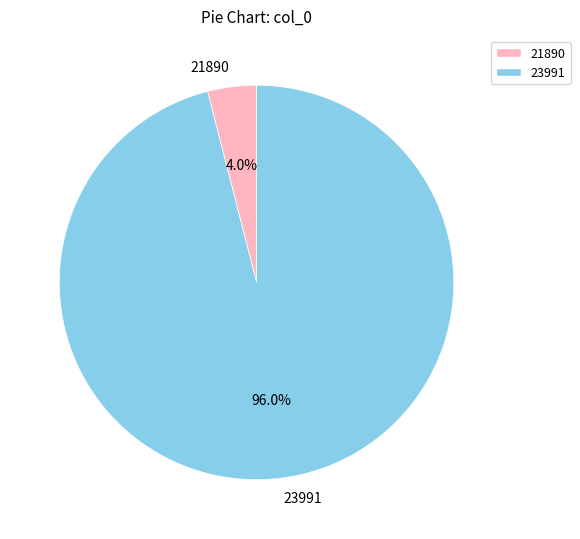

Does 21890 account for over 50% of the chart?

No